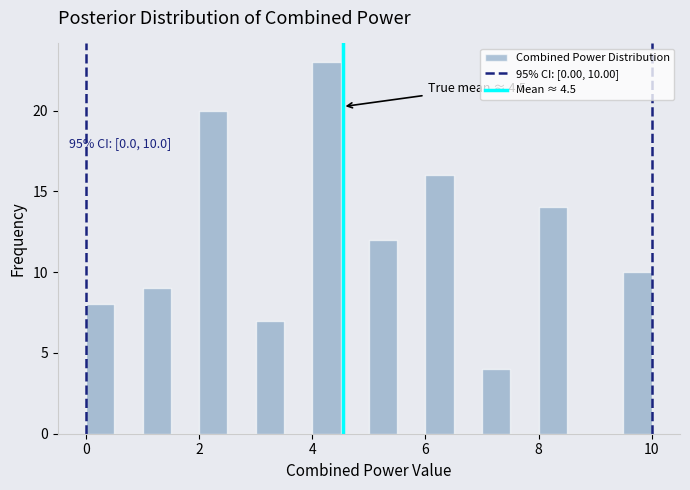

Read against the x-axis, roughly where is the centre of the tallest bar?

4.2